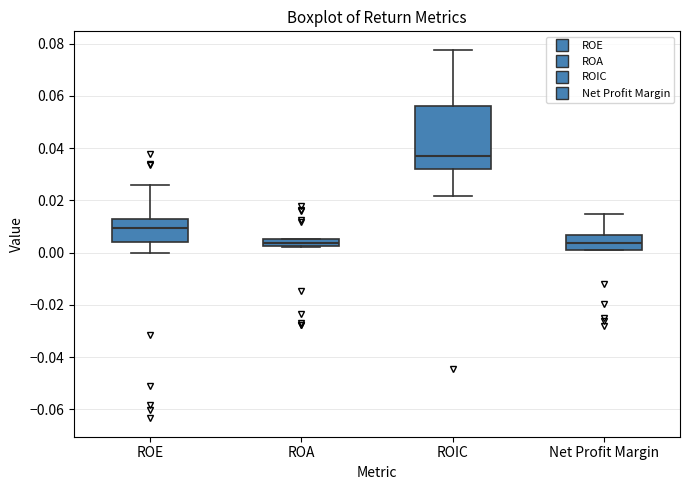

Where is the lower edge of the box for ROIC on the y-axis? The values are not printed on the chart, so give them approximately, as read against the axis.

0.032